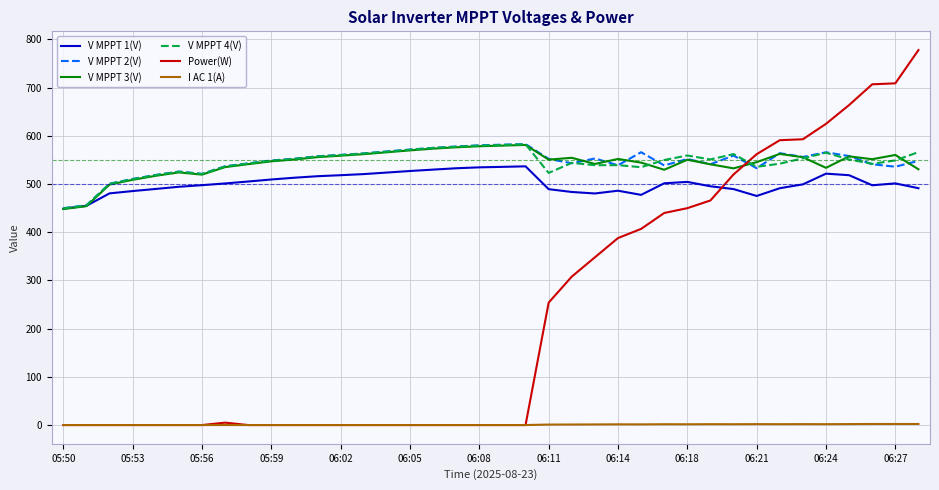

Which series has the largest range (max minus min)?

Power(W)